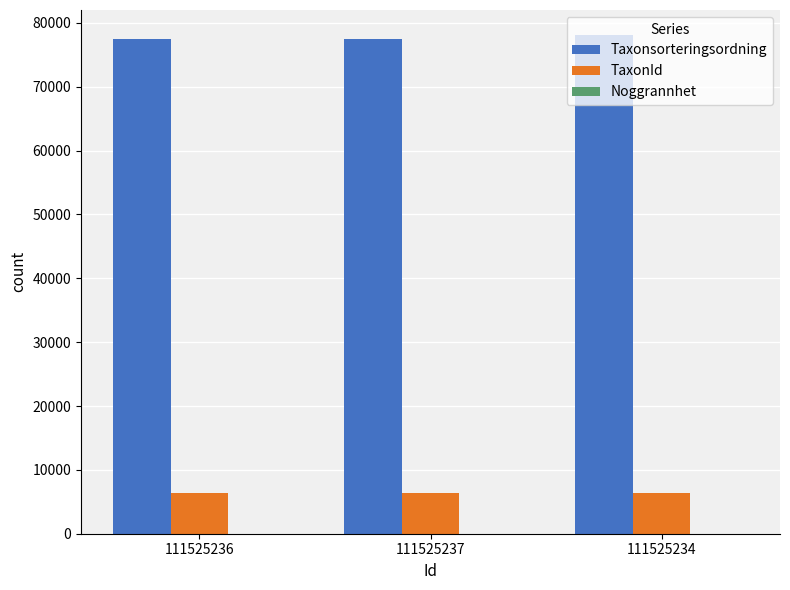

Is it true that TaxonId equals 6453 at 111525234?

True